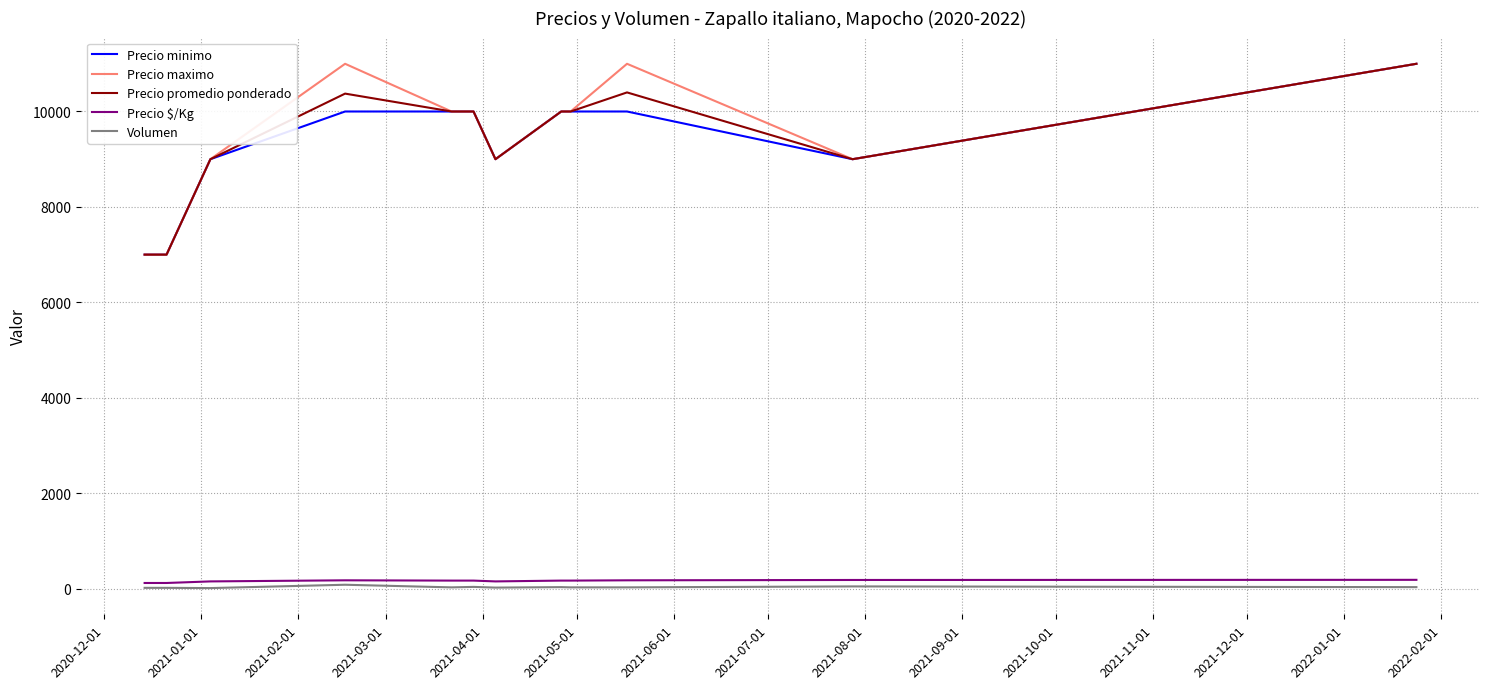

What is the greatest value displayed?

11000